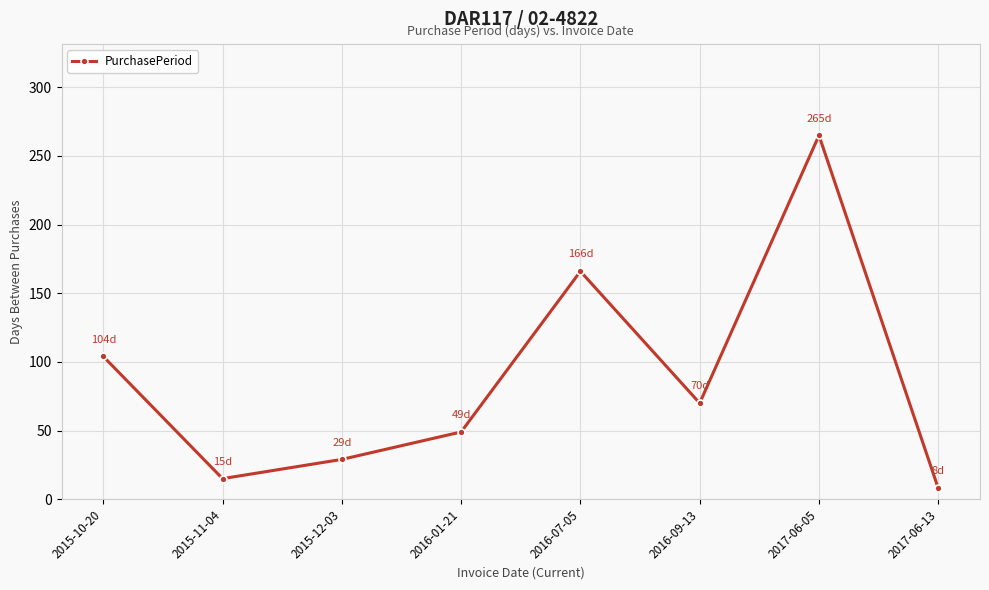

At which category does the data reach its first local valley?

2015-11-04